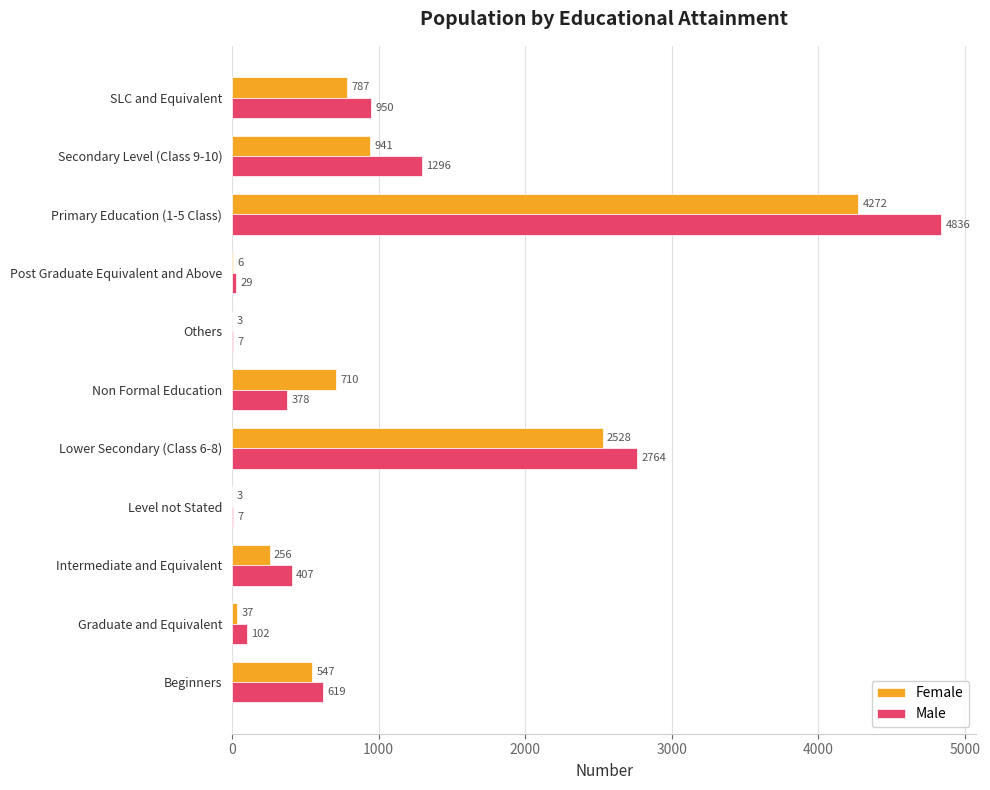

Which series has the largest total across all categories?

Male